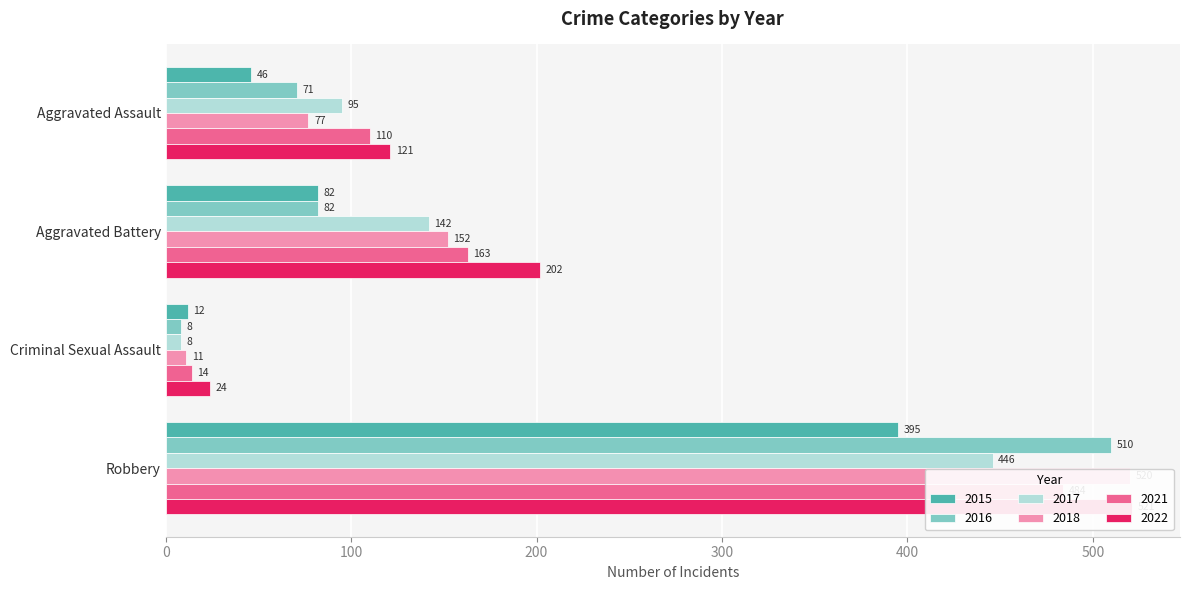

What are all the series names shown in the legend?

2015, 2016, 2017, 2018, 2021, 2022